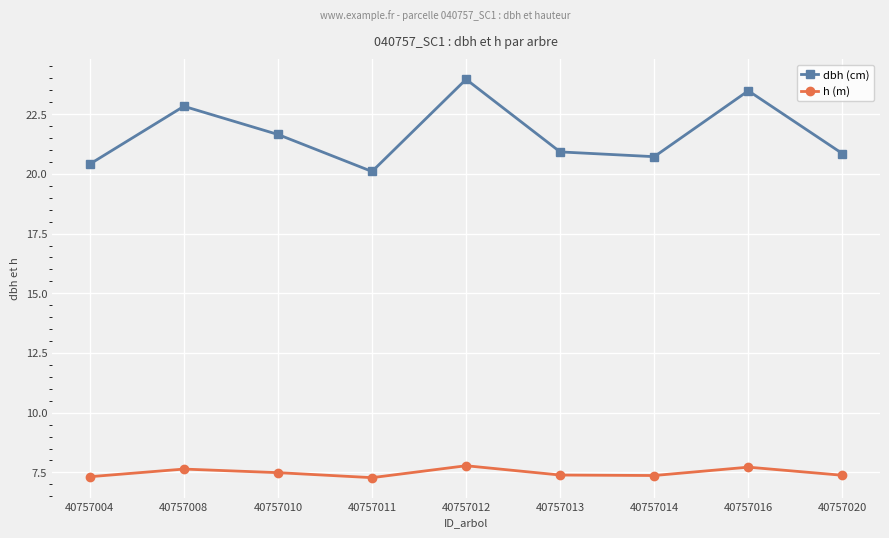

True or false: dbh (cm) has a value of 11.4 at 40757013.

False